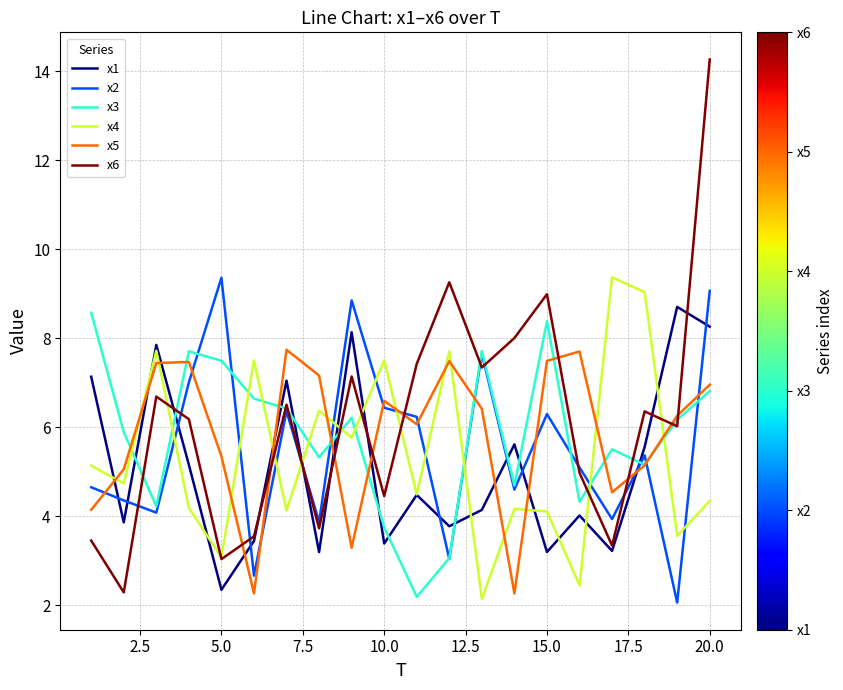

What is the lowest value of the x1 series?

2.3